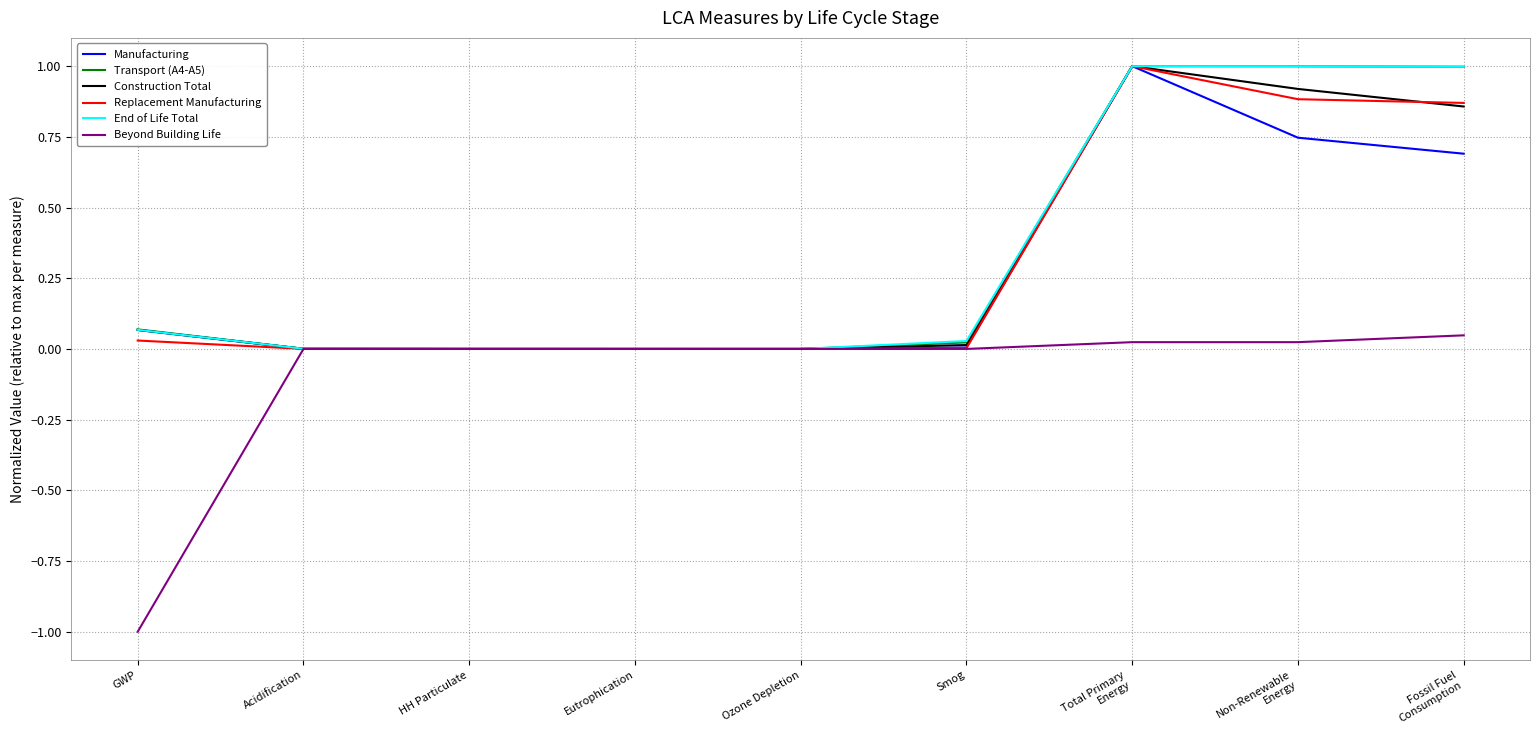

The value of Manufacturing at Eutrophication is 0.0. True or false?

True